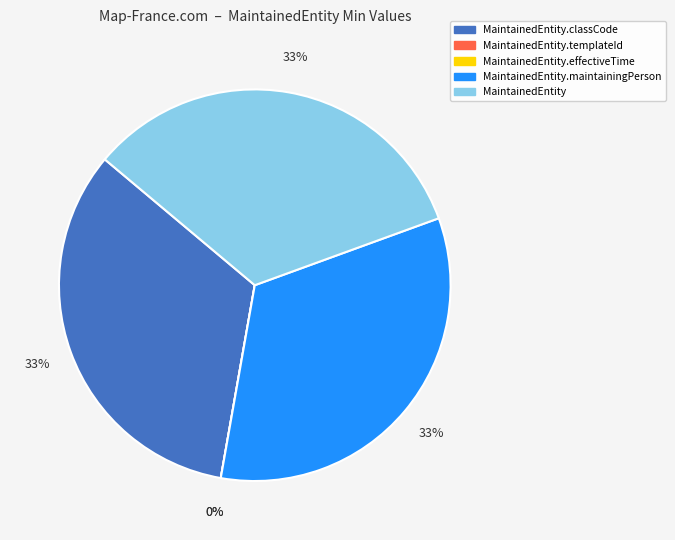

Rank the categories by value from highest to lowest.

MaintainedEntity.classCode, MaintainedEntity.maintainingPerson, MaintainedEntity, MaintainedEntity.templateId, MaintainedEntity.effectiveTime